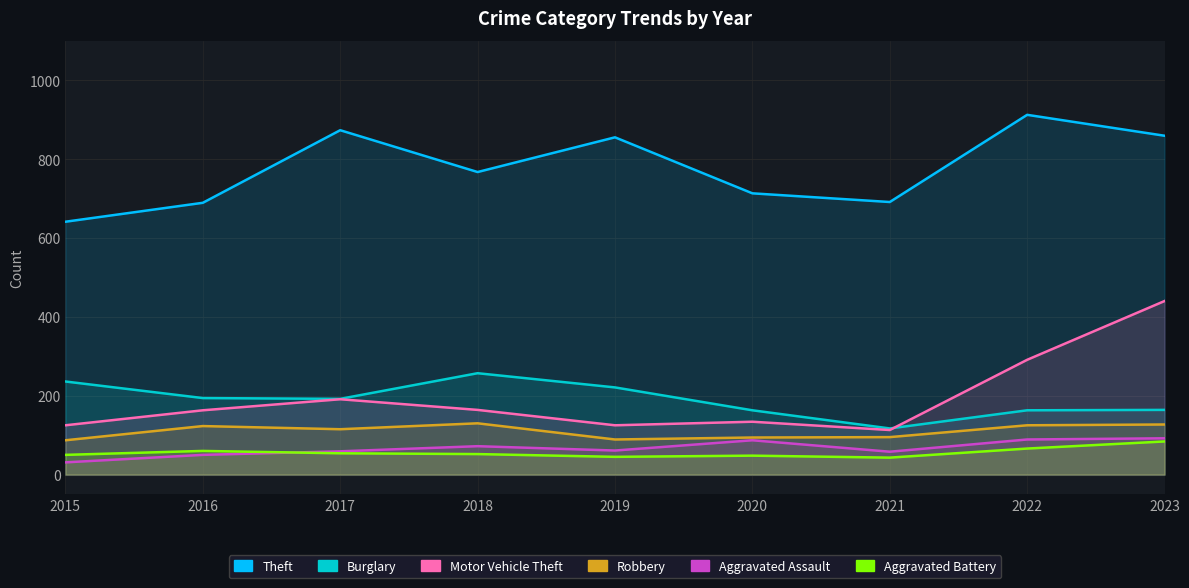

What is the difference between the maximum and minimum values in the Aggravated Assault series?

61